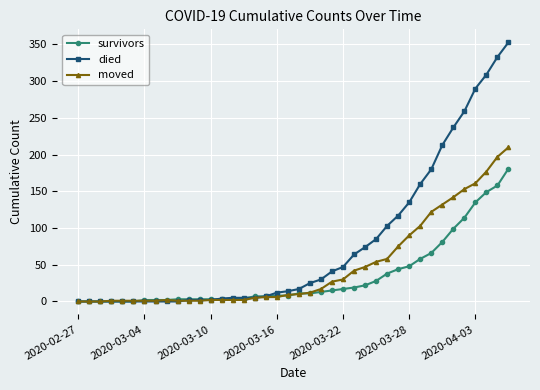

What is the maximum value for died?

353